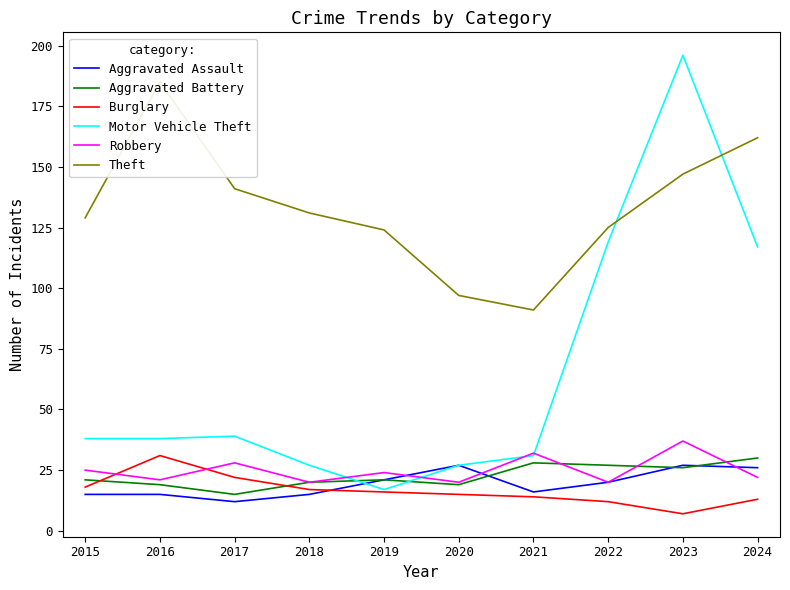

What is the minimum value for Aggravated Assault?

12